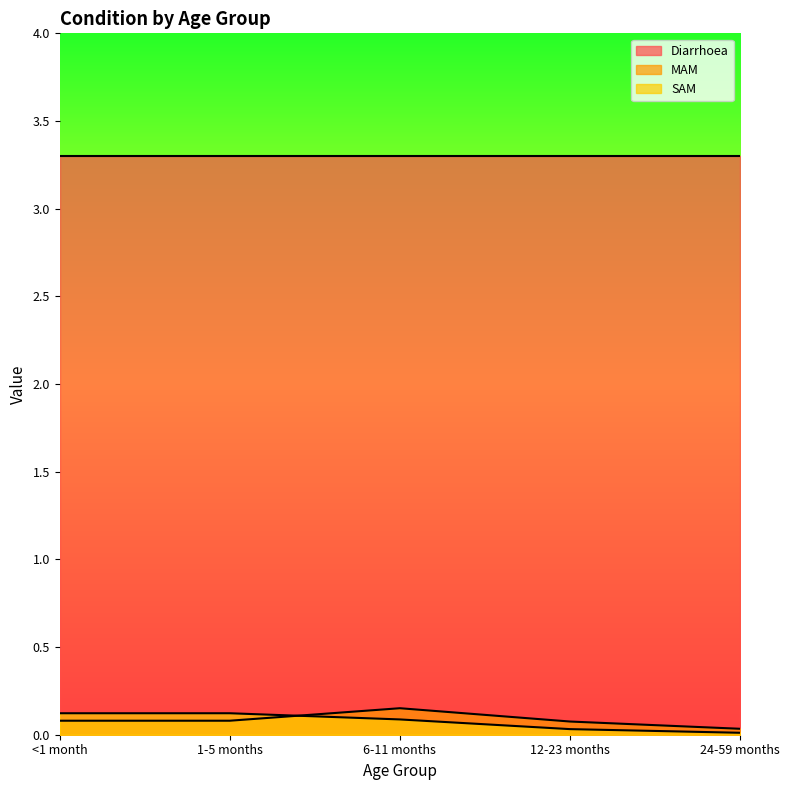

What is the sum of all MAM values?

0.4